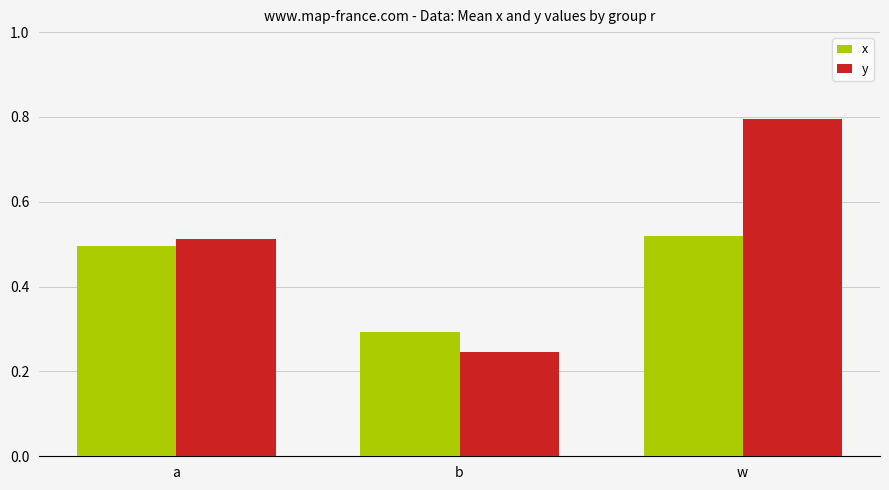

What is the sum of the x values at a and b?

0.8